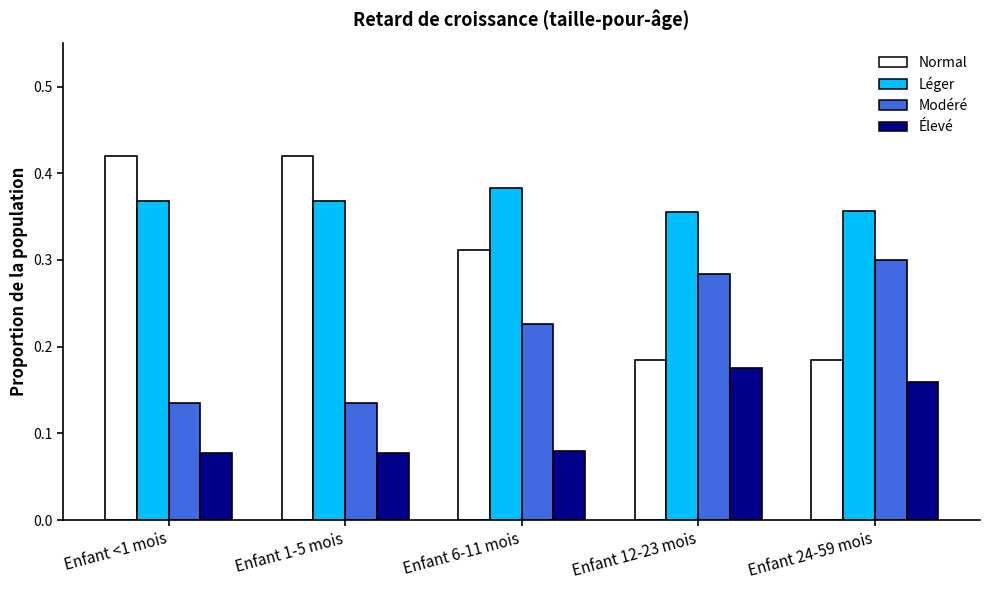

Is the value of Normal at Enfant 1-5 mois greater than the value of Léger at Enfant 24-59 mois?

Yes